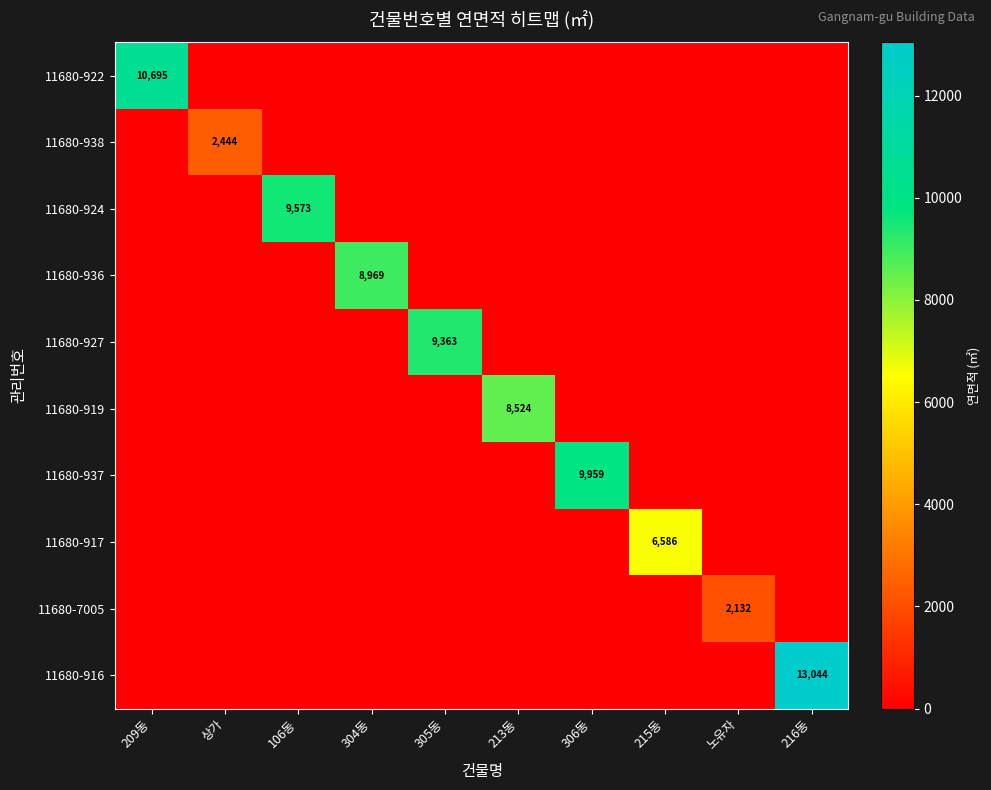

At which category is the sum across all series the highest?

216동